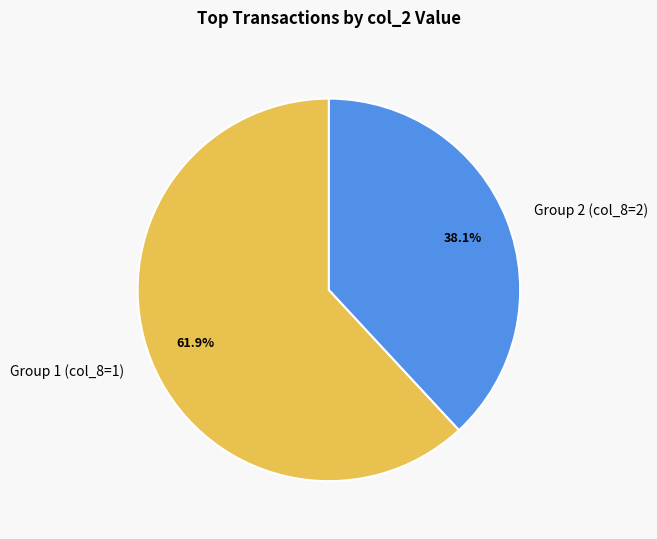

Count the number of slices in the pie.

2